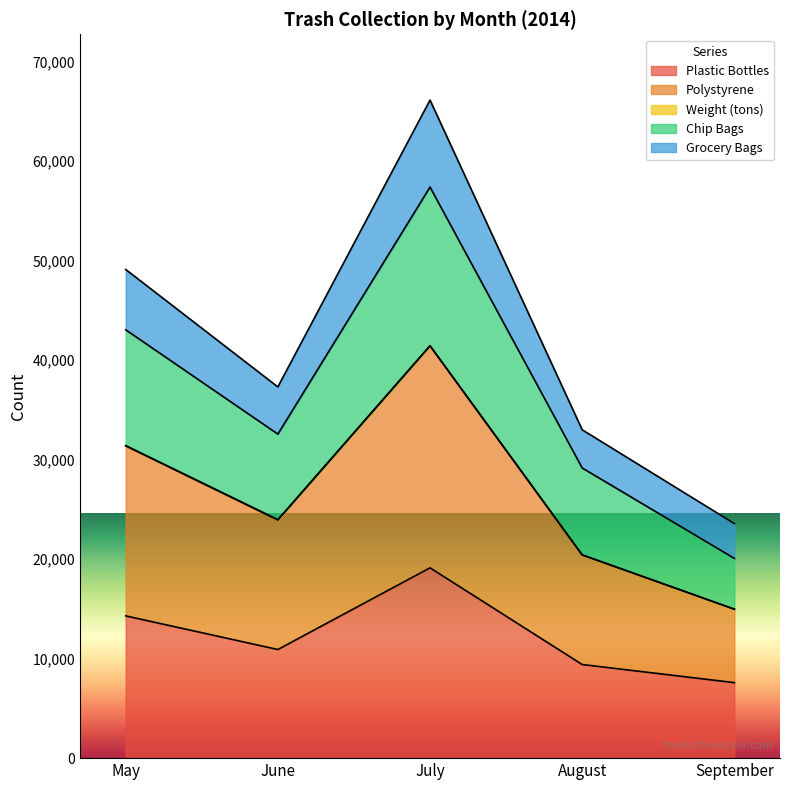

How many lines are shown in the chart?

5